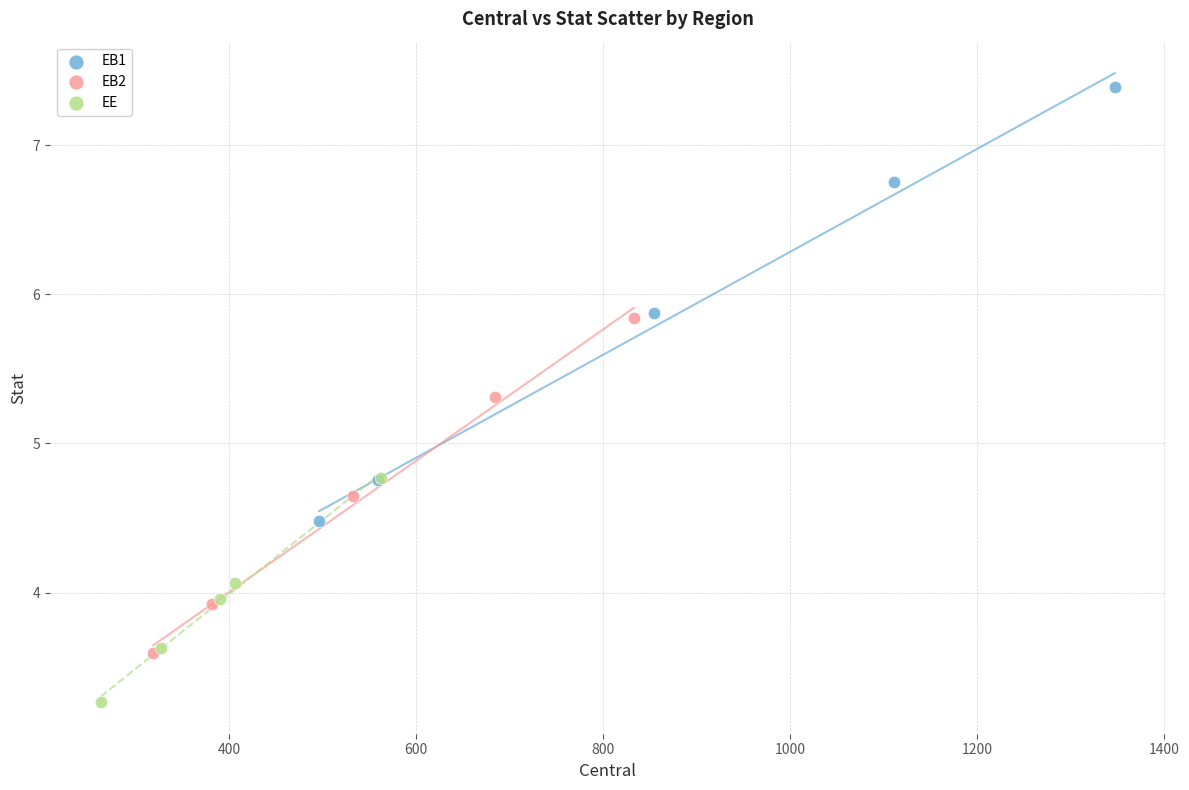

What are all the series names shown in the legend?

EB1, EB2, EE